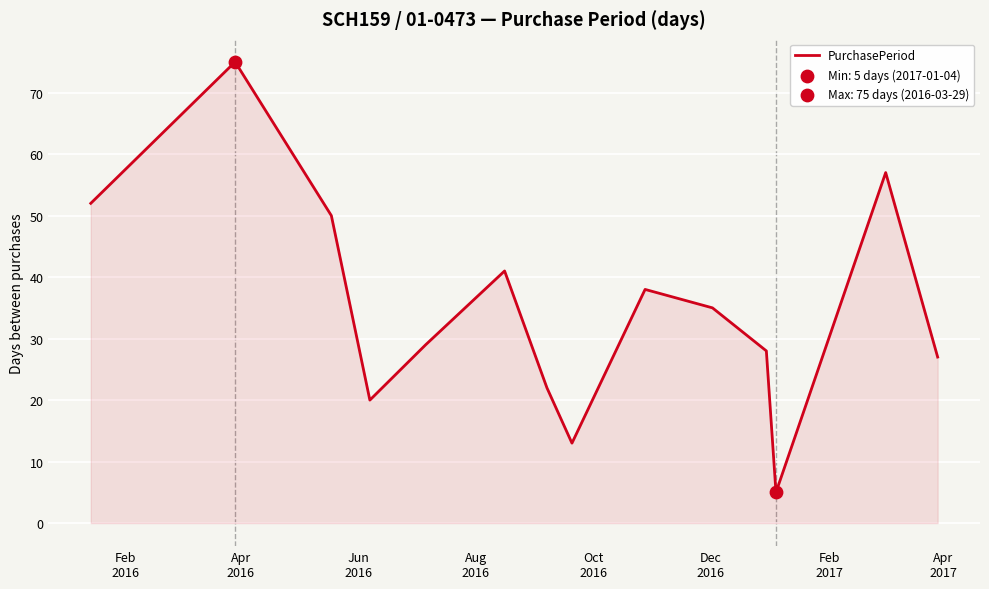

What is the smallest value displayed?

5